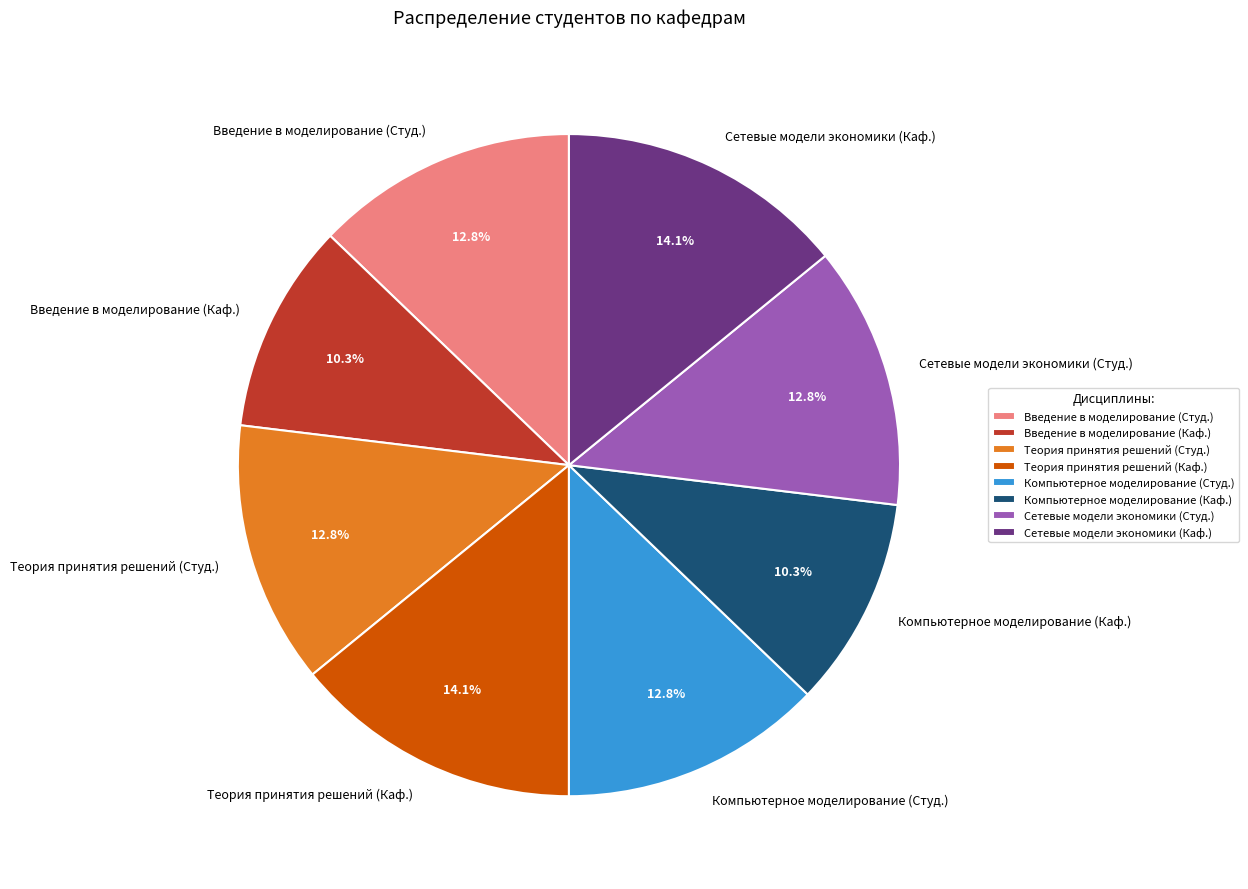

Which has a higher value, Введение в моделирование (Каф.) or Компьютерное моделирование (Студ.)?

Компьютерное моделирование (Студ.)